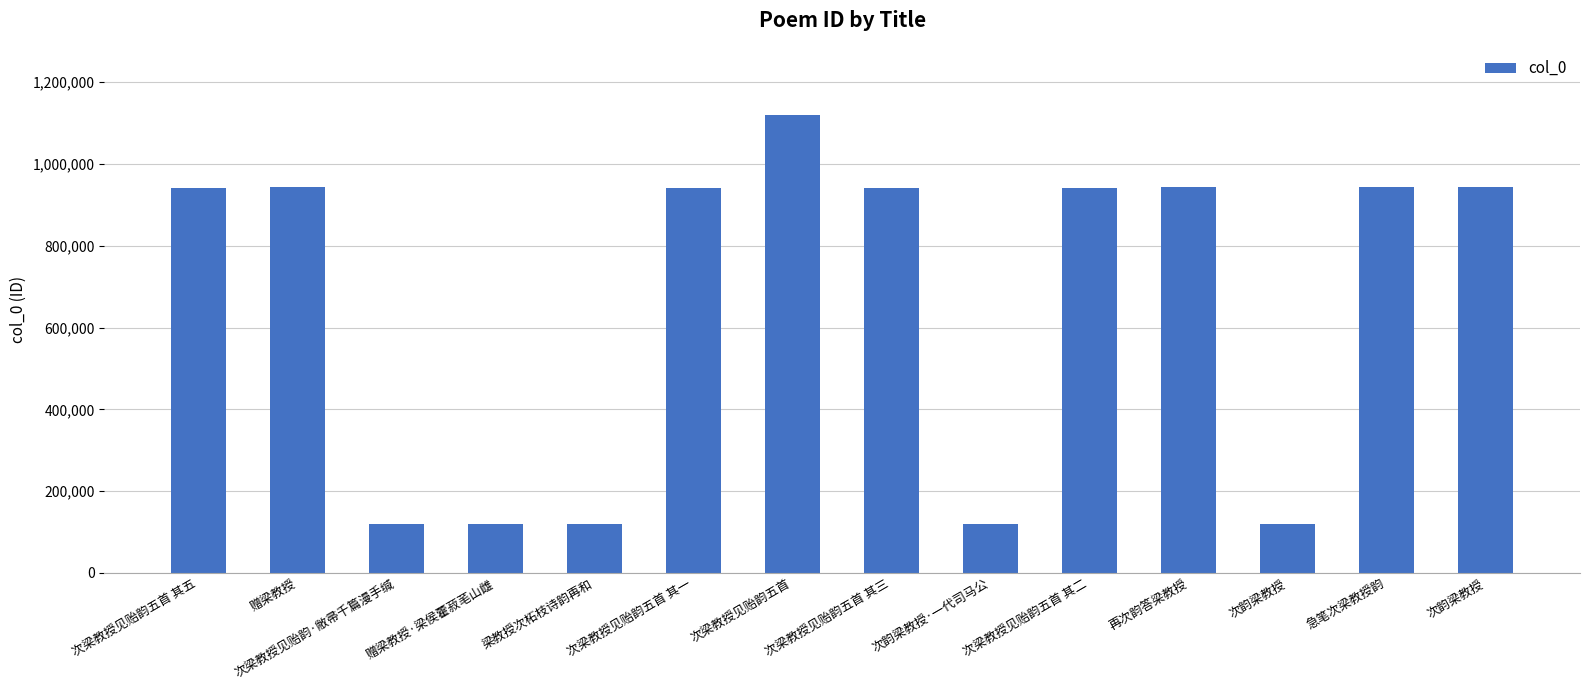

How many categories are shown in the chart?

14